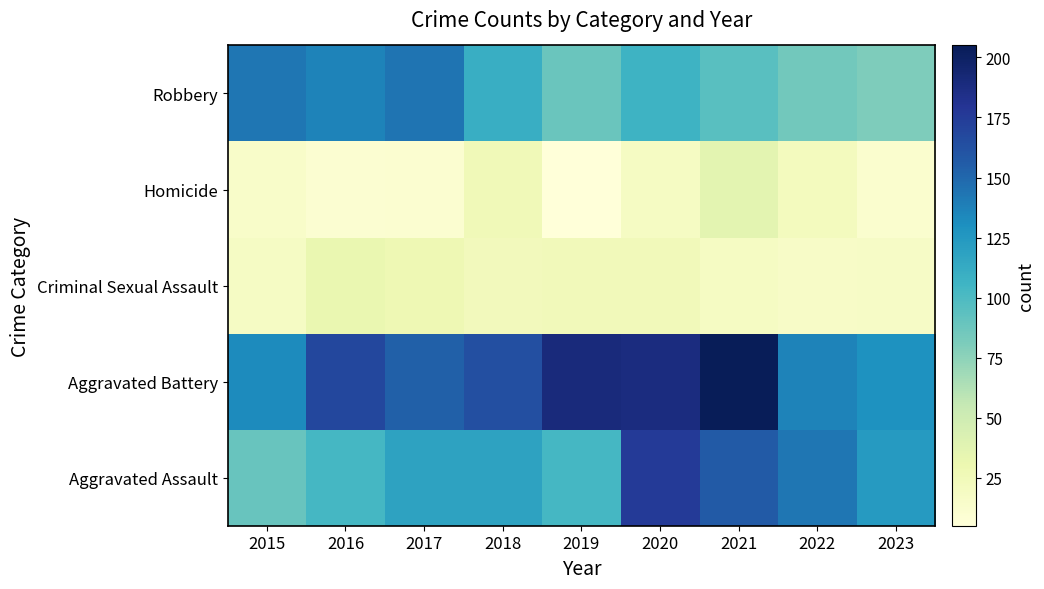

Reading left to right, what are all the values shown in this chart?

Aggravated Assault: 2015=89	2016=103	2017=118	2018=118	2019=103	2020=176	2021=157	2022=143	2023=123
Aggravated Battery: 2015=133	2016=168	2017=154	2018=163	2019=190	2020=188	2021=205	2022=137	2023=129
Criminal Sexual Assault: 2015=18	2016=32	2017=28	2018=23	2019=24	2020=24	2021=19	2022=16	2023=17
Homicide: 2015=15	2016=10	2017=11	2018=26	2019=5	2020=19	2021=37	2022=22	2023=12
Robbery: 2015=143	2016=137	2017=144	2018=110	2019=88	2020=107	2021=95	2022=85	2023=80